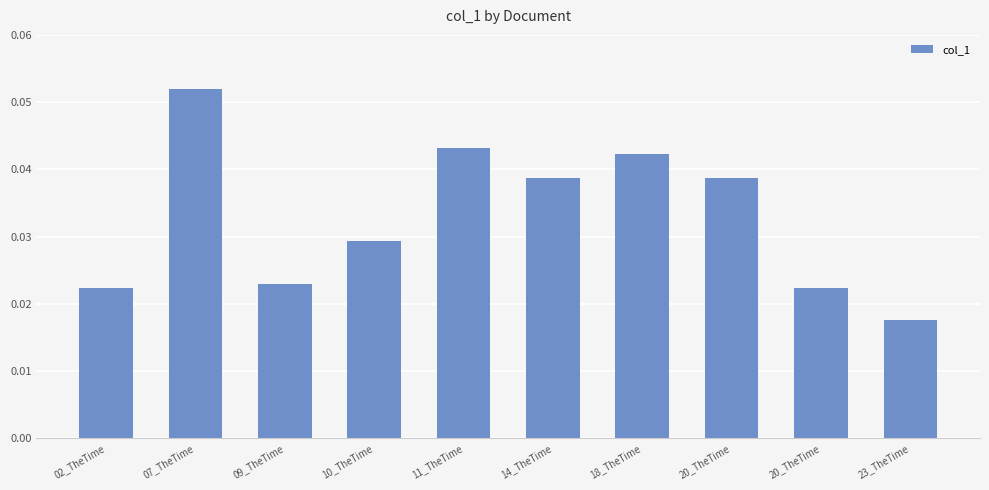

Count the number of data series in this chart.

1